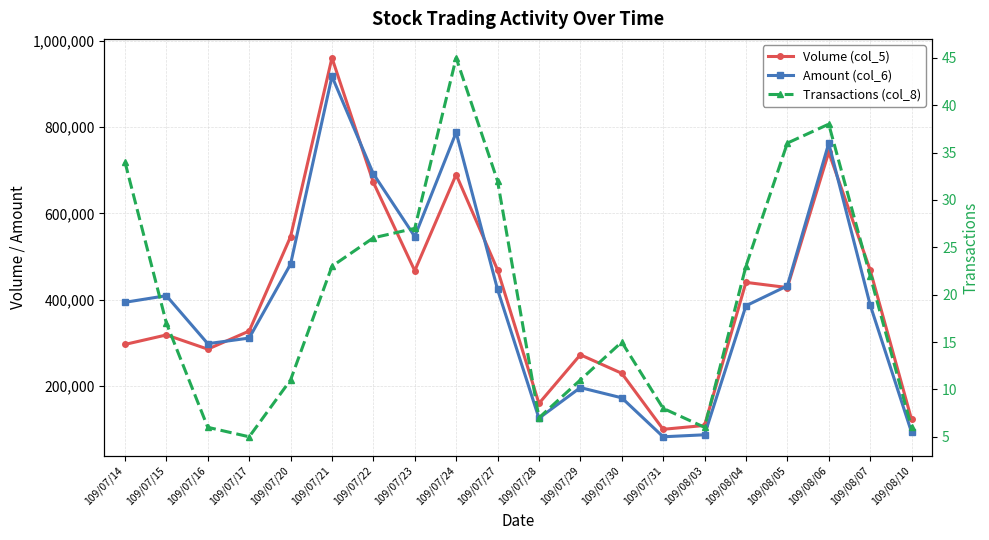

Between 109/07/28 and 109/08/07, which series saw the biggest shift?

Volume (col_5)